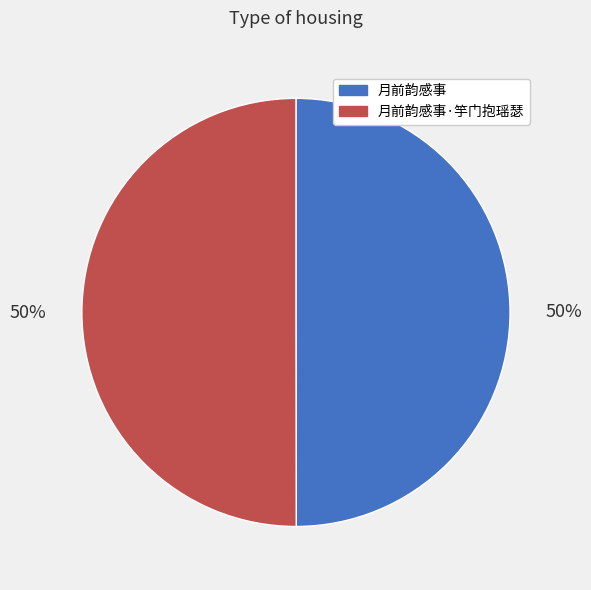

What is the ratio of the value at 月前韵感事 to the value at 月前韵感事·竽门抱瑶瑟?

1.0